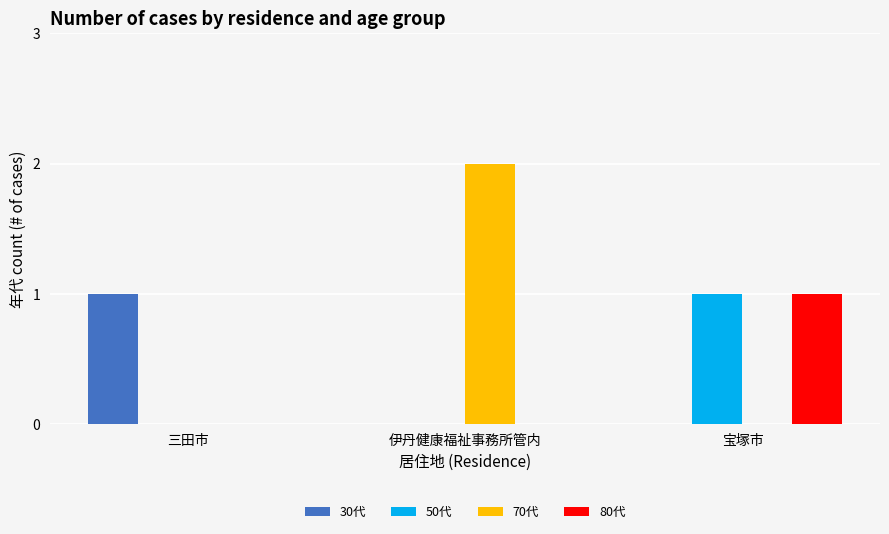

The 50代 series shows 0 at 三田市. True or false?

True